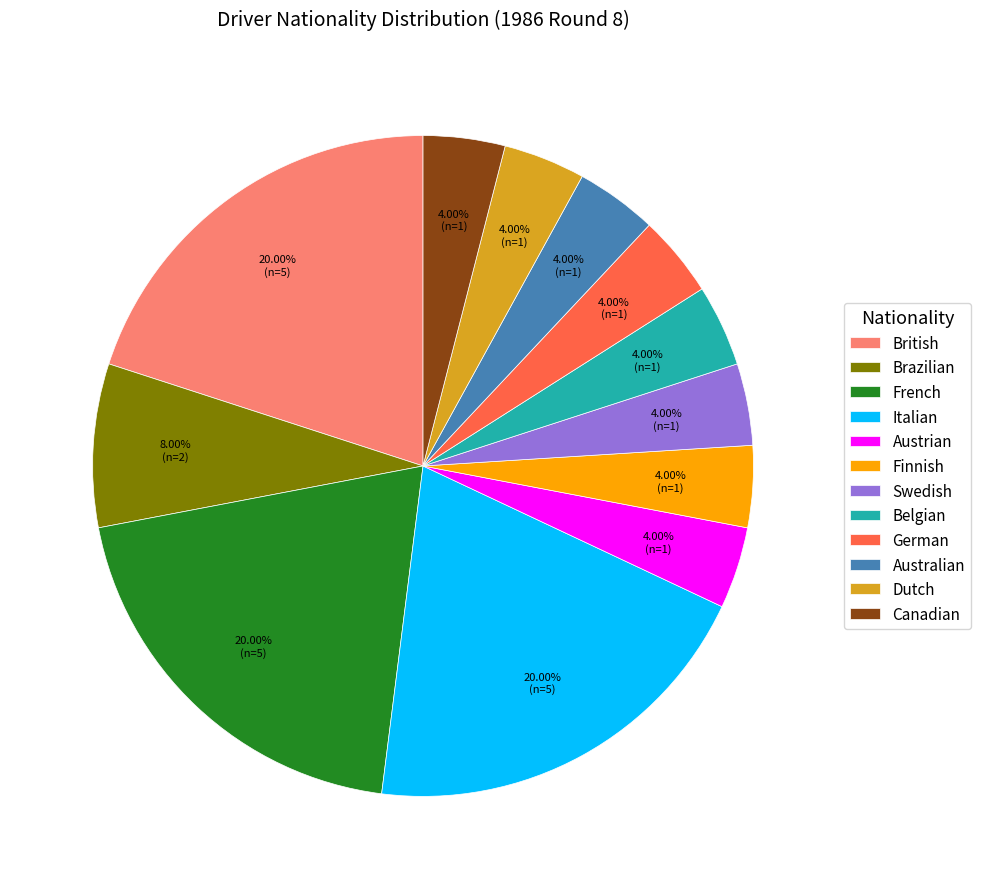

How many segments does this pie chart have?

12